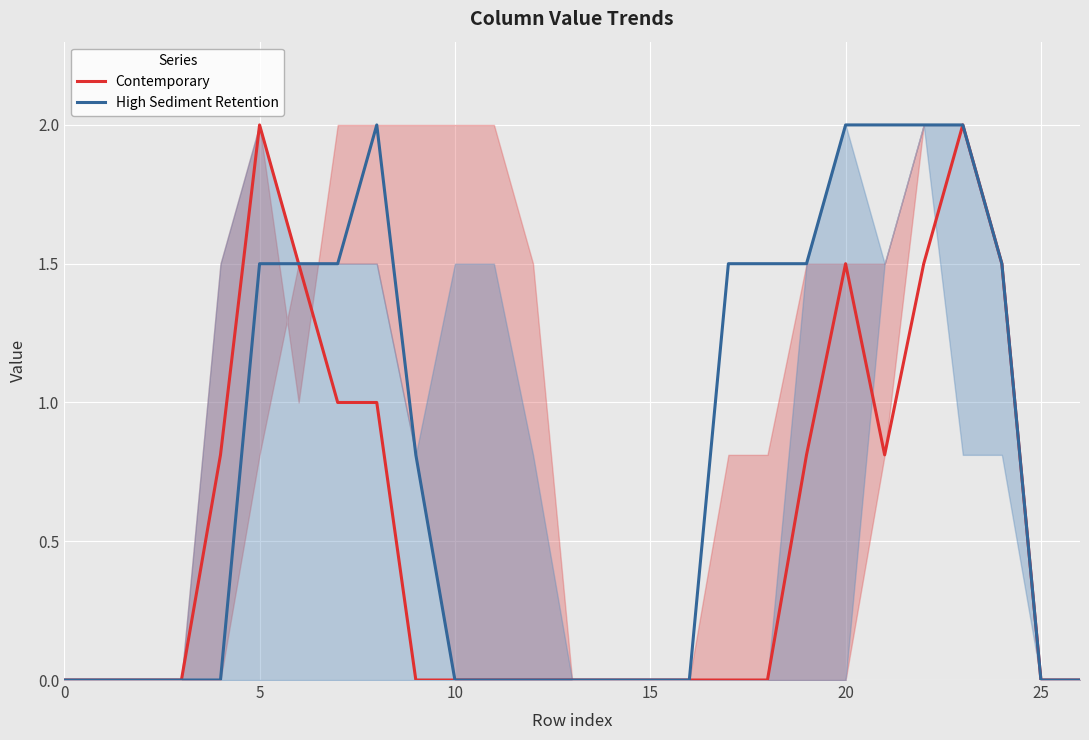

Reading left to right, list all the values displayed in this chart.

Contemporary: 0.0	0.0	0.0	0.0	0.8	2.0	1.5	1.0	1.0	0.0	0.0	0.0	0.0	0.0	0.0	0.0	0.0	0.0	0.0	0.8	1.5	0.8	1.5	2.0	1.5	0.0	0.0
High Sediment Retention: 0.0	0.0	0.0	0.0	0.0	1.5	1.5	1.5	2.0	0.8	0.0	0.0	0.0	0.0	0.0	0.0	0.0	1.5	1.5	1.5	2.0	2.0	2.0	2.0	1.5	0.0	0.0